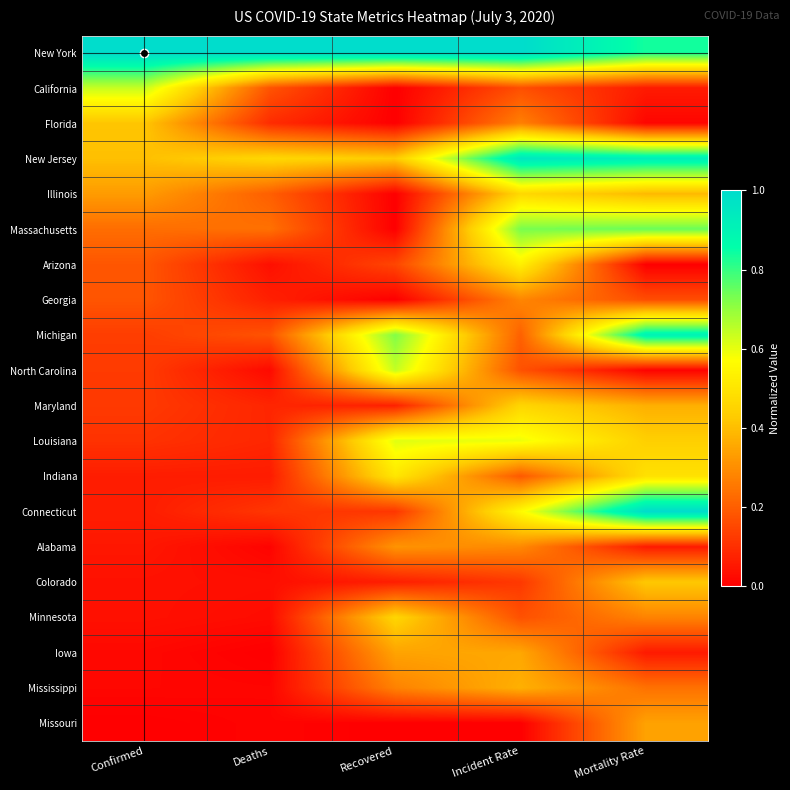

What is the difference between the highest and lowest values at Incident Rate?

1.0